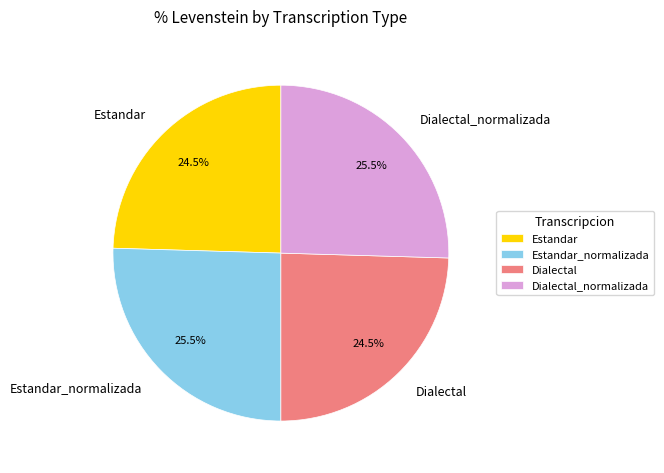

Count the number of slices in the pie.

4